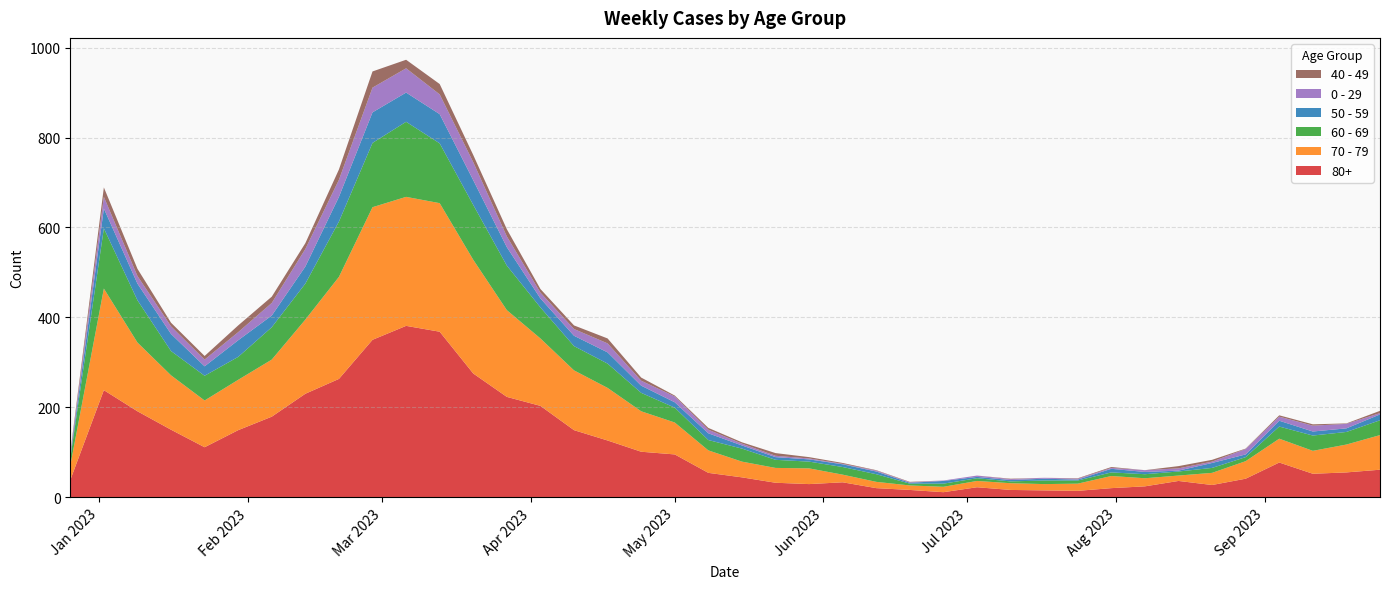

Reading left to right, what are all the values shown in this chart?

80+: 2022-12-26=38	2023-01-02=238	2023-01-09=191	2023-01-16=150	2023-01-23=111	2023-01-30=149	2023-02-06=179	2023-02-13=230	2023-02-20=263	2023-02-27=350	2023-03-06=381	2023-03-13=368	2023-03-20=275	2023-03-27=223	2023-04-03=203	2023-04-10=149	2023-04-17=126	2023-04-24=101	2023-05-01=95	2023-05-08=54	2023-05-15=44	2023-05-22=32	2023-05-29=29	2023-06-05=33	2023-06-12=20	2023-06-19=16	2023-06-26=11	2023-07-03=22	2023-07-10=16	2023-07-17=15	2023-07-24=14	2023-07-31=20	2023-08-07=24	2023-08-14=36	2023-08-21=27	2023-08-28=41	2023-09-04=77	2023-09-11=52	2023-09-18=55	2023-09-25=61
70 - 79: 2022-12-26=32	2023-01-02=226	2023-01-09=153	2023-01-16=121	2023-01-23=104	2023-01-30=112	2023-02-06=127	2023-02-13=165	2023-02-20=227	2023-02-27=295	2023-03-06=287	2023-03-13=286	2023-03-20=253	2023-03-27=193	2023-04-03=150	2023-04-10=133	2023-04-17=117	2023-04-24=90	2023-05-01=71	2023-05-08=50	2023-05-15=35	2023-05-22=33	2023-05-29=35	2023-06-05=17	2023-06-12=14	2023-06-19=10	2023-06-26=12	2023-07-03=14	2023-07-10=15	2023-07-17=14	2023-07-24=16	2023-07-31=27	2023-08-07=18	2023-08-14=12	2023-08-21=27	2023-08-28=39	2023-09-04=53	2023-09-11=51	2023-09-18=62	2023-09-25=77
60 - 69: 2022-12-26=16	2023-01-02=134	2023-01-09=94	2023-01-16=54	2023-01-23=55	2023-01-30=51	2023-02-06=72	2023-02-13=80	2023-02-20=123	2023-02-27=143	2023-03-06=167	2023-03-13=133	2023-03-20=122	2023-03-27=99	2023-04-03=69	2023-04-10=54	2023-04-17=54	2023-04-24=41	2023-05-01=33	2023-05-08=23	2023-05-15=29	2023-05-22=18	2023-05-29=15	2023-06-05=17	2023-06-12=17	2023-06-19=4	2023-06-26=7	2023-07-03=6	2023-07-10=4	2023-07-17=8	2023-07-24=7	2023-07-31=8	2023-08-07=9	2023-08-14=9	2023-08-21=11	2023-08-28=9	2023-09-04=27	2023-09-11=34	2023-09-18=28	2023-09-25=33
50 - 59: 2022-12-26=5	2023-01-02=44	2023-01-09=37	2023-01-16=38	2023-01-23=21	2023-01-30=37	2023-02-06=26	2023-02-13=38	2023-02-20=55	2023-02-27=68	2023-03-06=65	2023-03-13=65	2023-03-20=55	2023-03-27=41	2023-04-03=20	2023-04-10=23	2023-04-17=25	2023-04-24=16	2023-05-01=12	2023-05-08=15	2023-05-15=7	2023-05-22=6	2023-05-29=5	2023-06-05=6	2023-06-12=6	2023-06-19=2	2023-06-26=6	2023-07-03=3	2023-07-10=3	2023-07-17=4	2023-07-24=2	2023-07-31=8	2023-08-07=5	2023-08-14=2	2023-08-21=11	2023-08-28=6	2023-09-04=13	2023-09-11=9	2023-09-18=8	2023-09-25=13
0 - 29: 2022-12-26=4	2023-01-02=26	2023-01-09=17	2023-01-16=17	2023-01-23=15	2023-01-30=18	2023-02-06=28	2023-02-13=39	2023-02-20=38	2023-02-27=55	2023-03-06=54	2023-03-13=44	2023-03-20=40	2023-03-27=24	2023-04-03=13	2023-04-10=15	2023-04-17=20	2023-04-24=11	2023-05-01=13	2023-05-08=8	2023-05-15=4	2023-05-22=3	2023-05-29=2	2023-06-05=1	2023-06-12=2	2023-06-19=1	2023-06-26=1	2023-07-03=3	2023-07-10=2	2023-07-17=2	2023-07-24=2	2023-07-31=2	2023-08-07=4	2023-08-14=5	2023-08-21=3	2023-08-28=12	2023-09-04=9	2023-09-11=13	2023-09-18=10	2023-09-25=3
40 - 49: 2022-12-26=4	2023-01-02=21	2023-01-09=16	2023-01-16=8	2023-01-23=8	2023-01-30=15	2023-02-06=14	2023-02-13=13	2023-02-20=23	2023-02-27=36	2023-03-06=19	2023-03-13=23	2023-03-20=16	2023-03-27=16	2023-04-03=8	2023-04-10=8	2023-04-17=11	2023-04-24=7	2023-05-01=2	2023-05-08=4	2023-05-15=3	2023-05-22=6	2023-05-29=3	2023-06-05=2	2023-06-12=1	2023-06-19=1	2023-06-26=0	2023-07-03=0	2023-07-10=1	2023-07-17=0	2023-07-24=1	2023-07-31=2	2023-08-07=0	2023-08-14=5	2023-08-21=4	2023-08-28=1	2023-09-04=3	2023-09-11=3	2023-09-18=1	2023-09-25=5